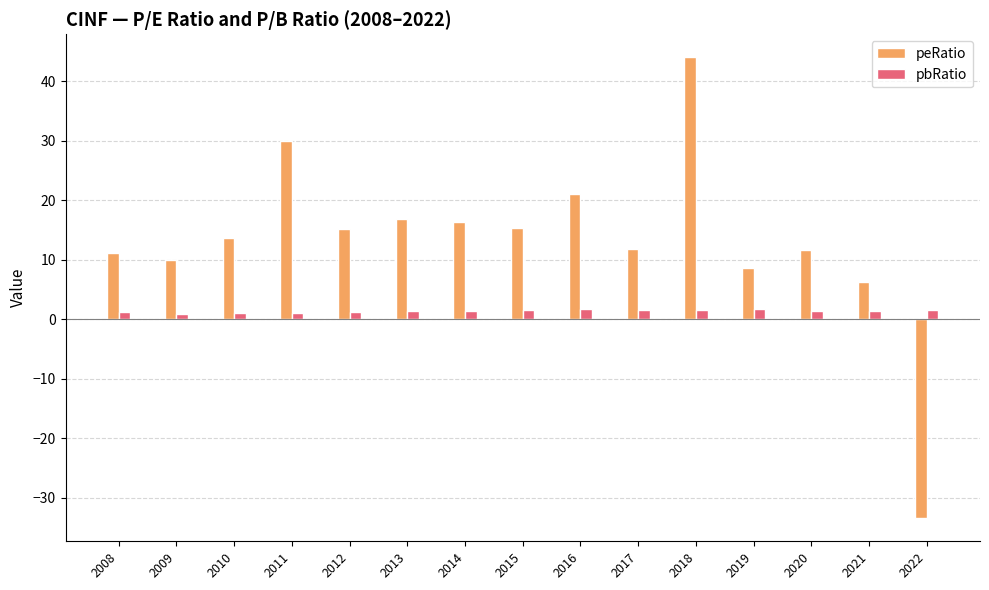

What is the sum of all peRatio values?

198.0